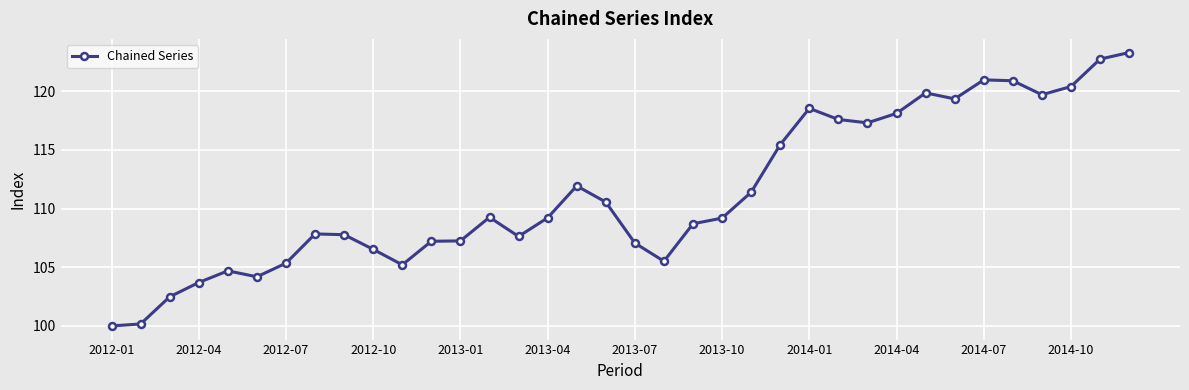

True or false: there are more than 0 points higher than both neighbors.

True